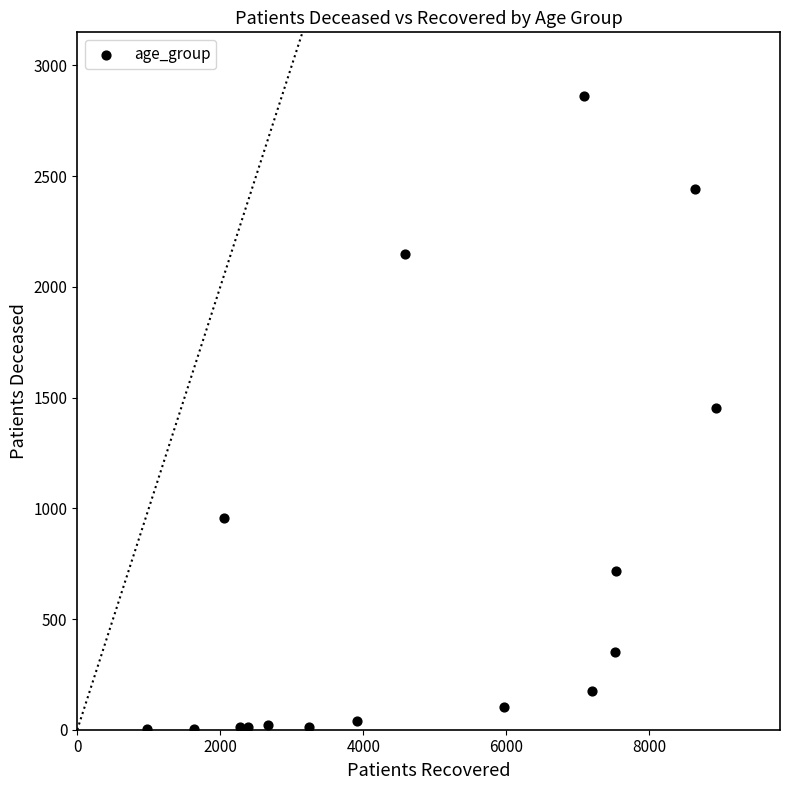

What is the range of X values (max minus min)?

7958